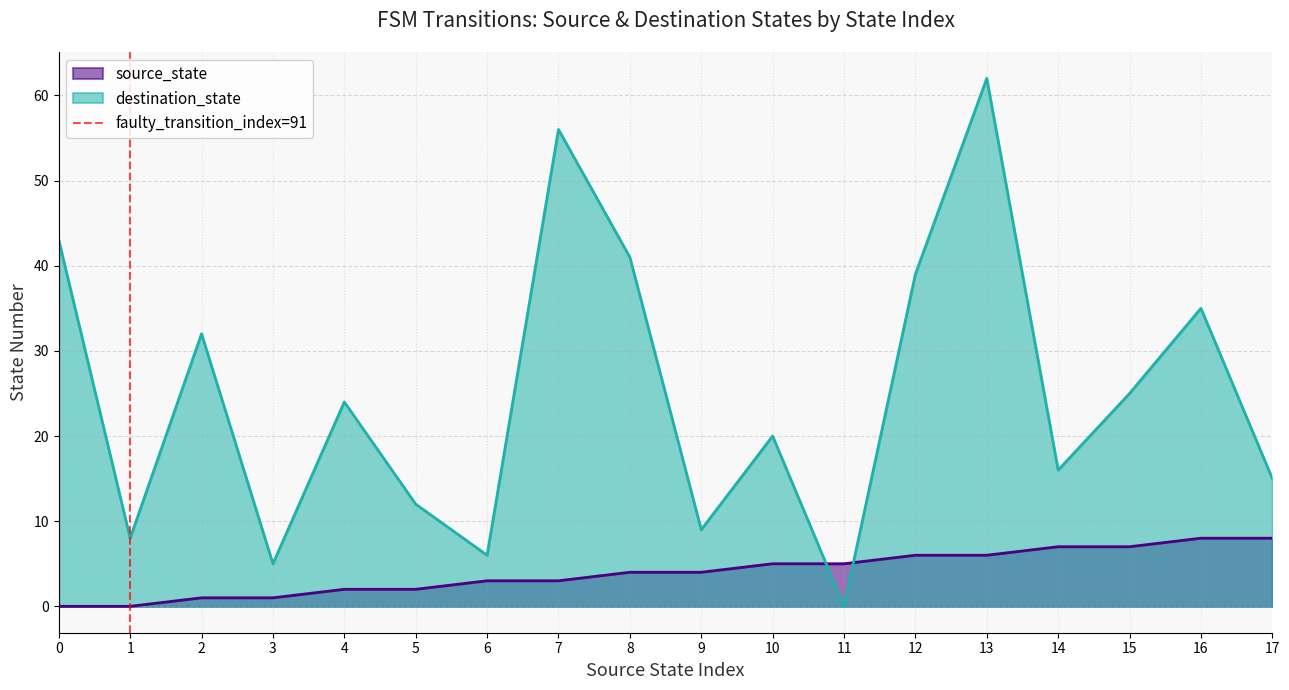

Which series ends up on top after the final intersection of destination_state and source_state?

destination_state